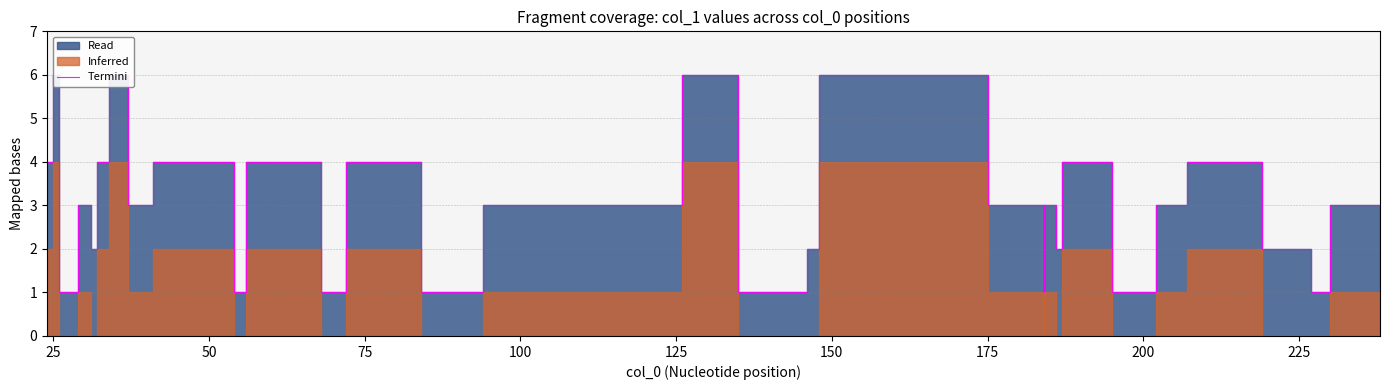

The chart shows a value of 1 at 30. True or false?

False